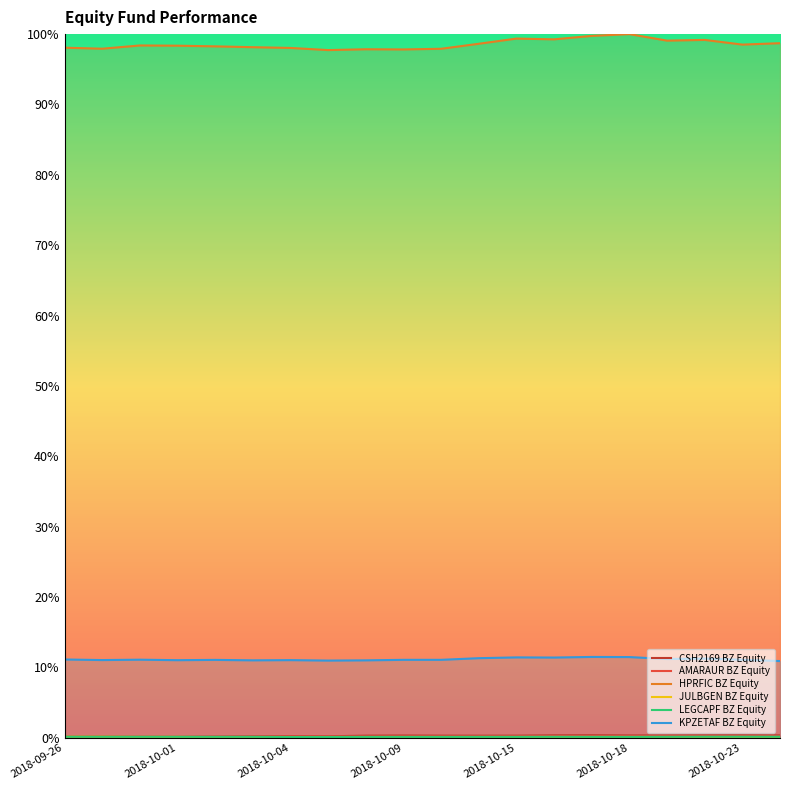

What is the label of the 17th point from the left?

2018-10-19